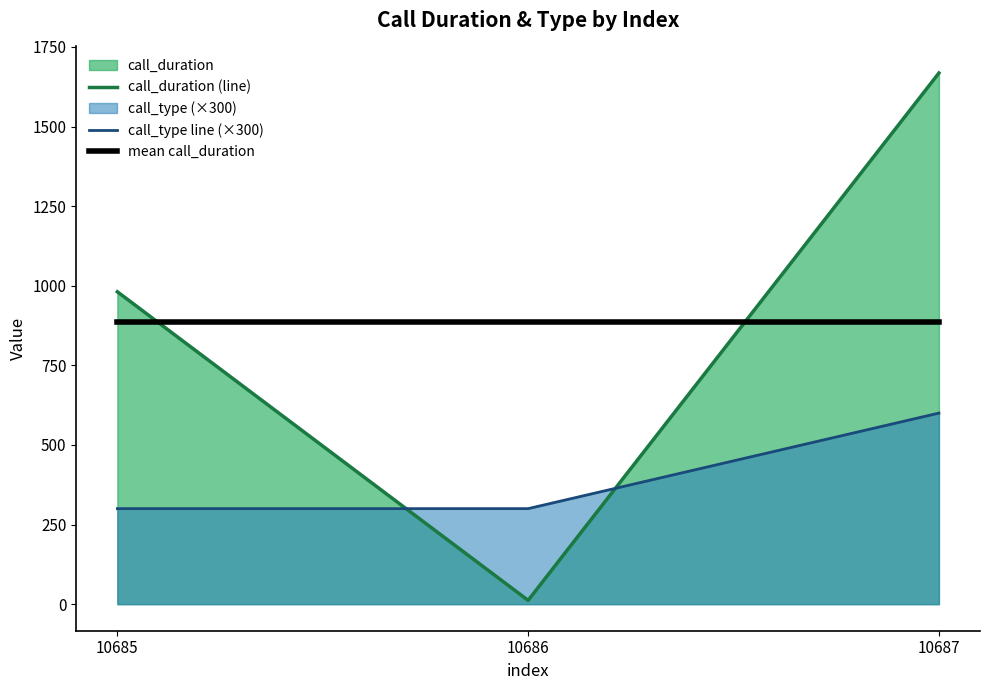

What value does the call_duration (line) series have at 10687, to the nearest 50?

1650